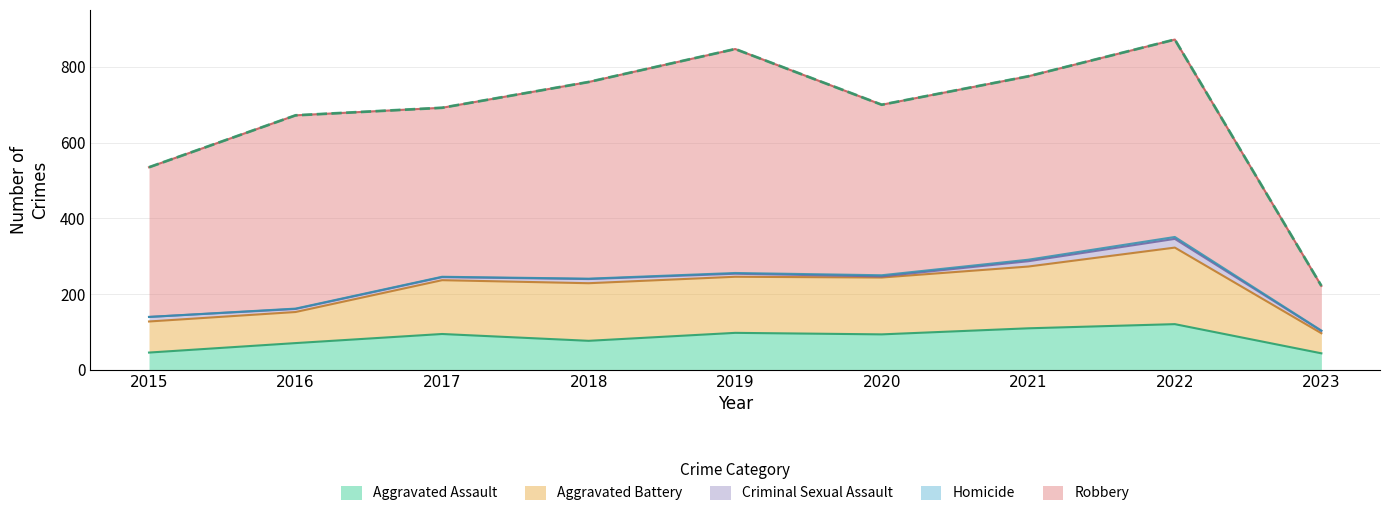

At which category is the sum across all series the highest?

2022